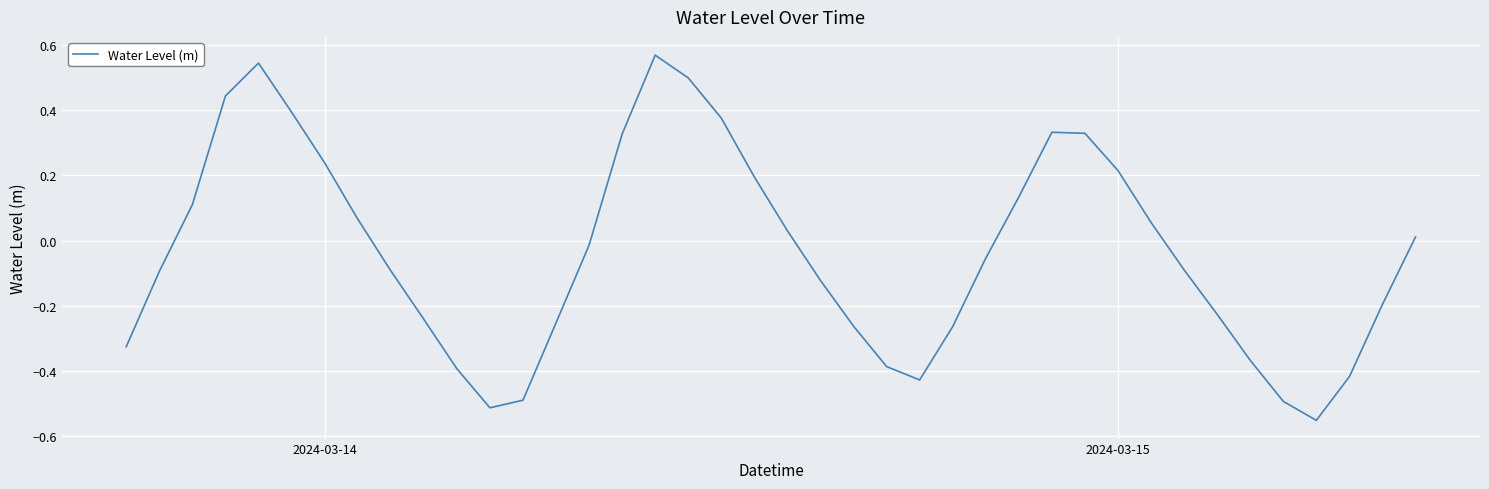

What is the value of the 4th point from the left?

0.4